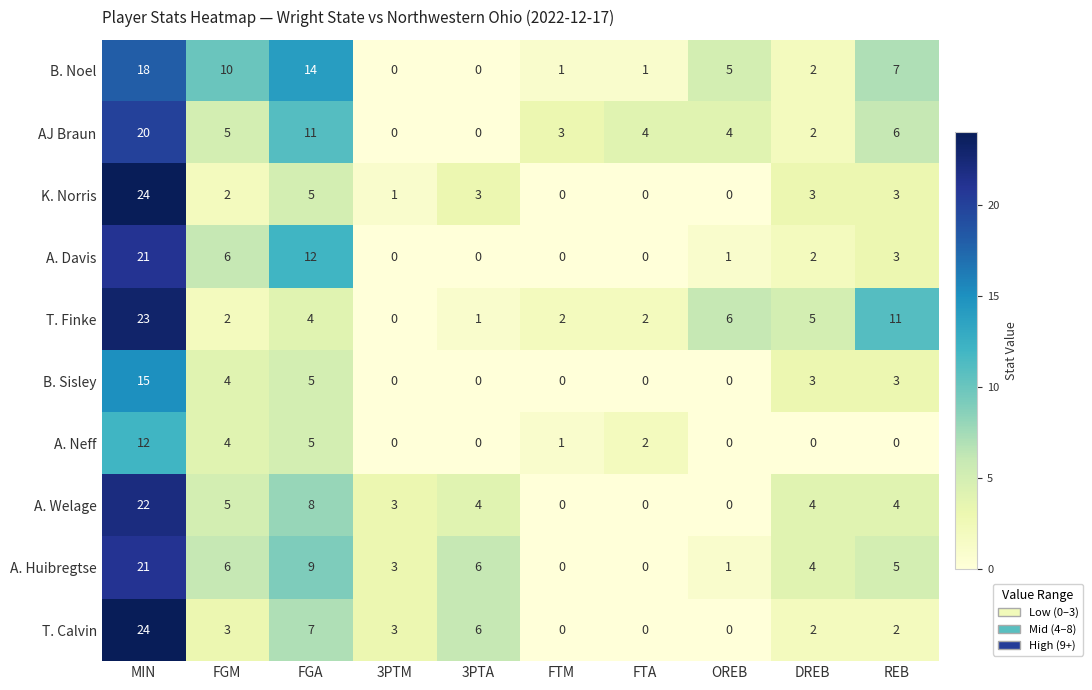

What is the difference between the highest and lowest values at 3PTA?

6